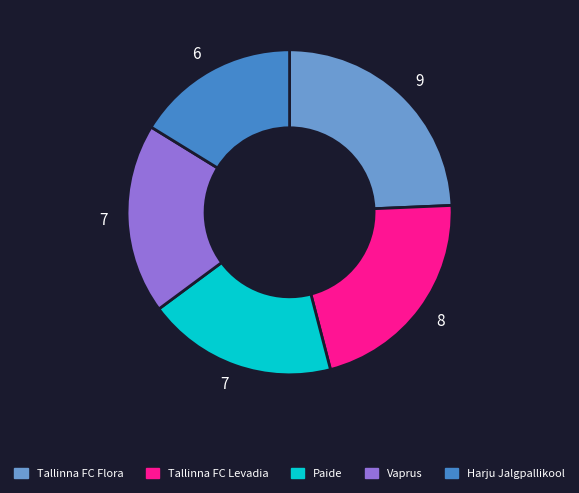

Does any single category account for the majority?

No